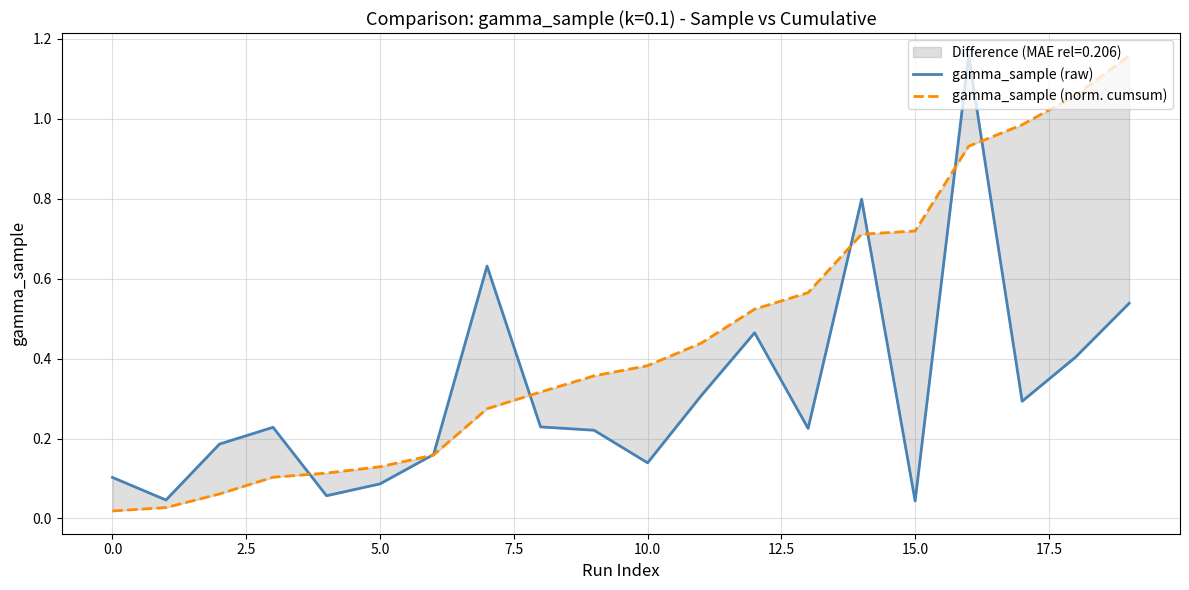

Rank the series by their average value, from lowest to highest.

gamma_sample (raw), gamma_sample (norm. cumsum)